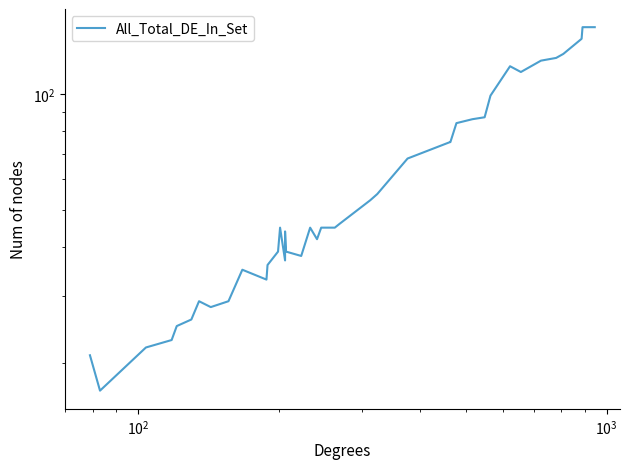

How many values are below 45?

18